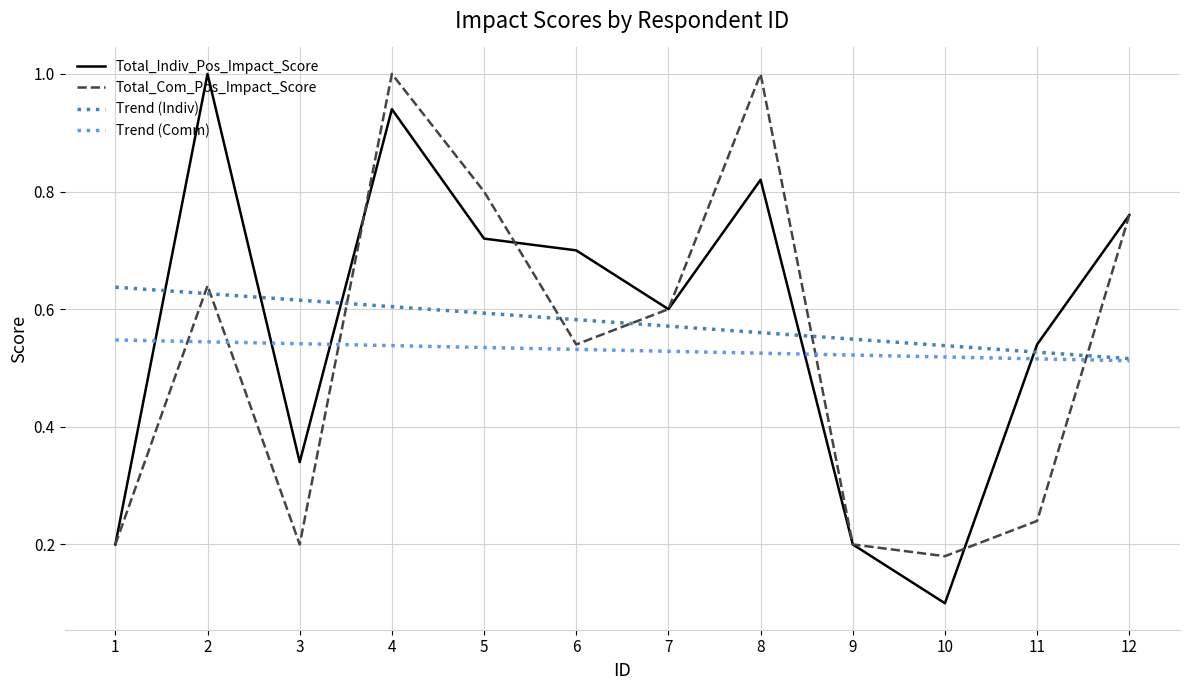

Rank the series at 12 from lowest to highest value.

Total_Indiv_Pos_Impact_Score, Total_Com_Pos_Impact_Score